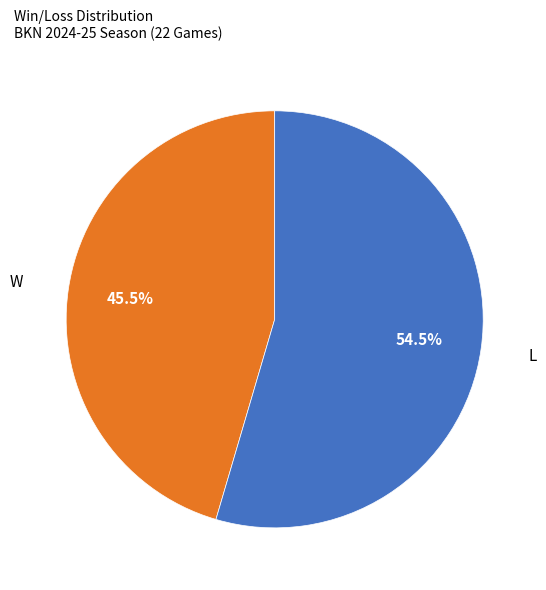

Which category has the smallest portion of the pie?

W